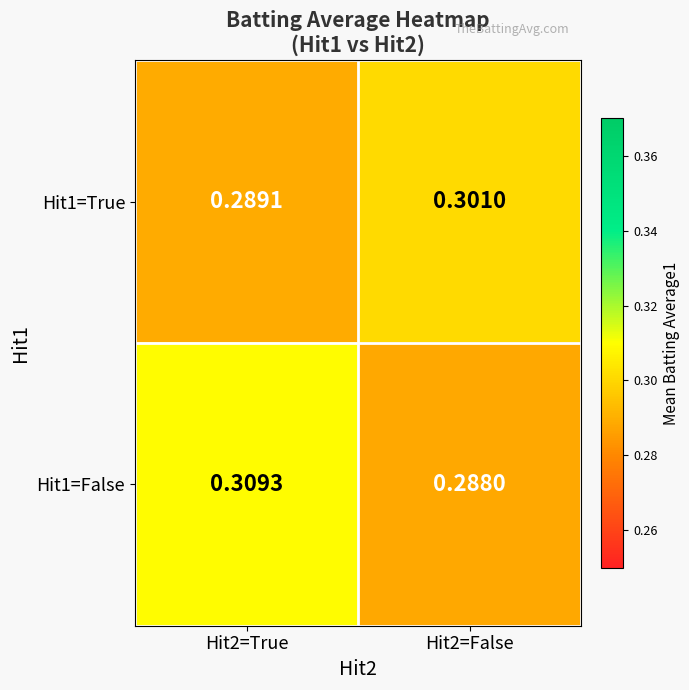

Is the value of Hit1=True at Hit2=True greater than the value of Hit1=False at Hit2=False?

Yes